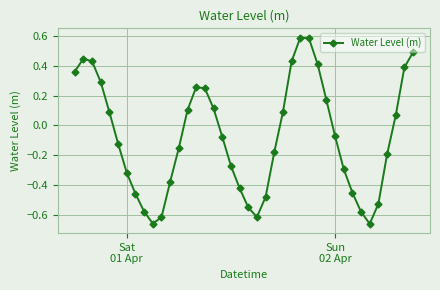

True or false: the data has more than 0 interior local peaks.

True